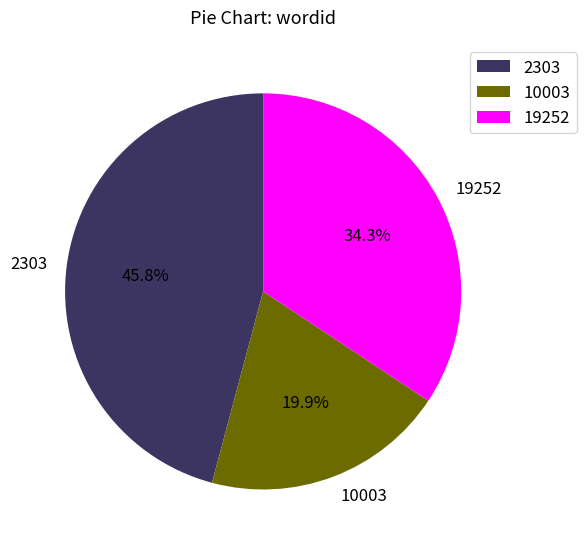

Between 2303 and 10003, which is larger?

2303